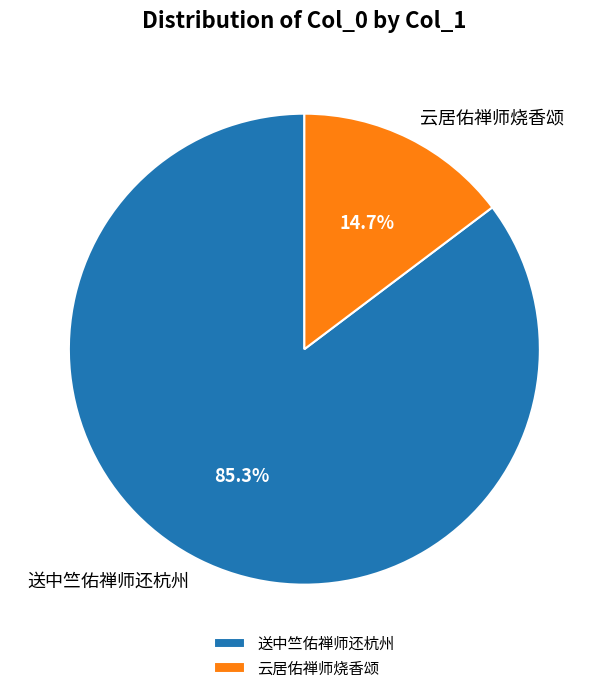

Count the number of slices in the pie.

2